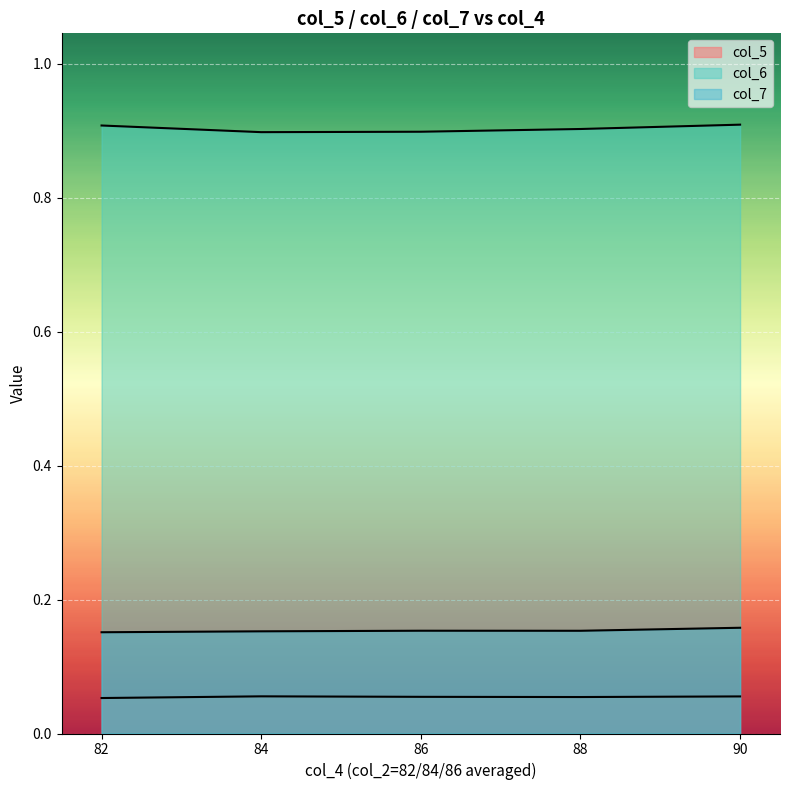

Does the chart display data point markers on the line(s)?

No